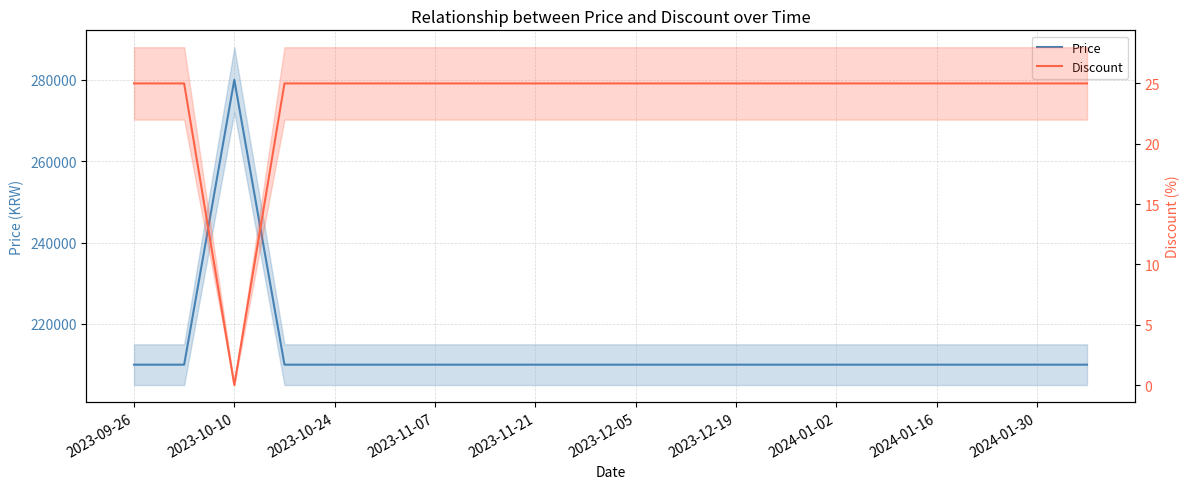

Which series has the largest total across all categories?

Price